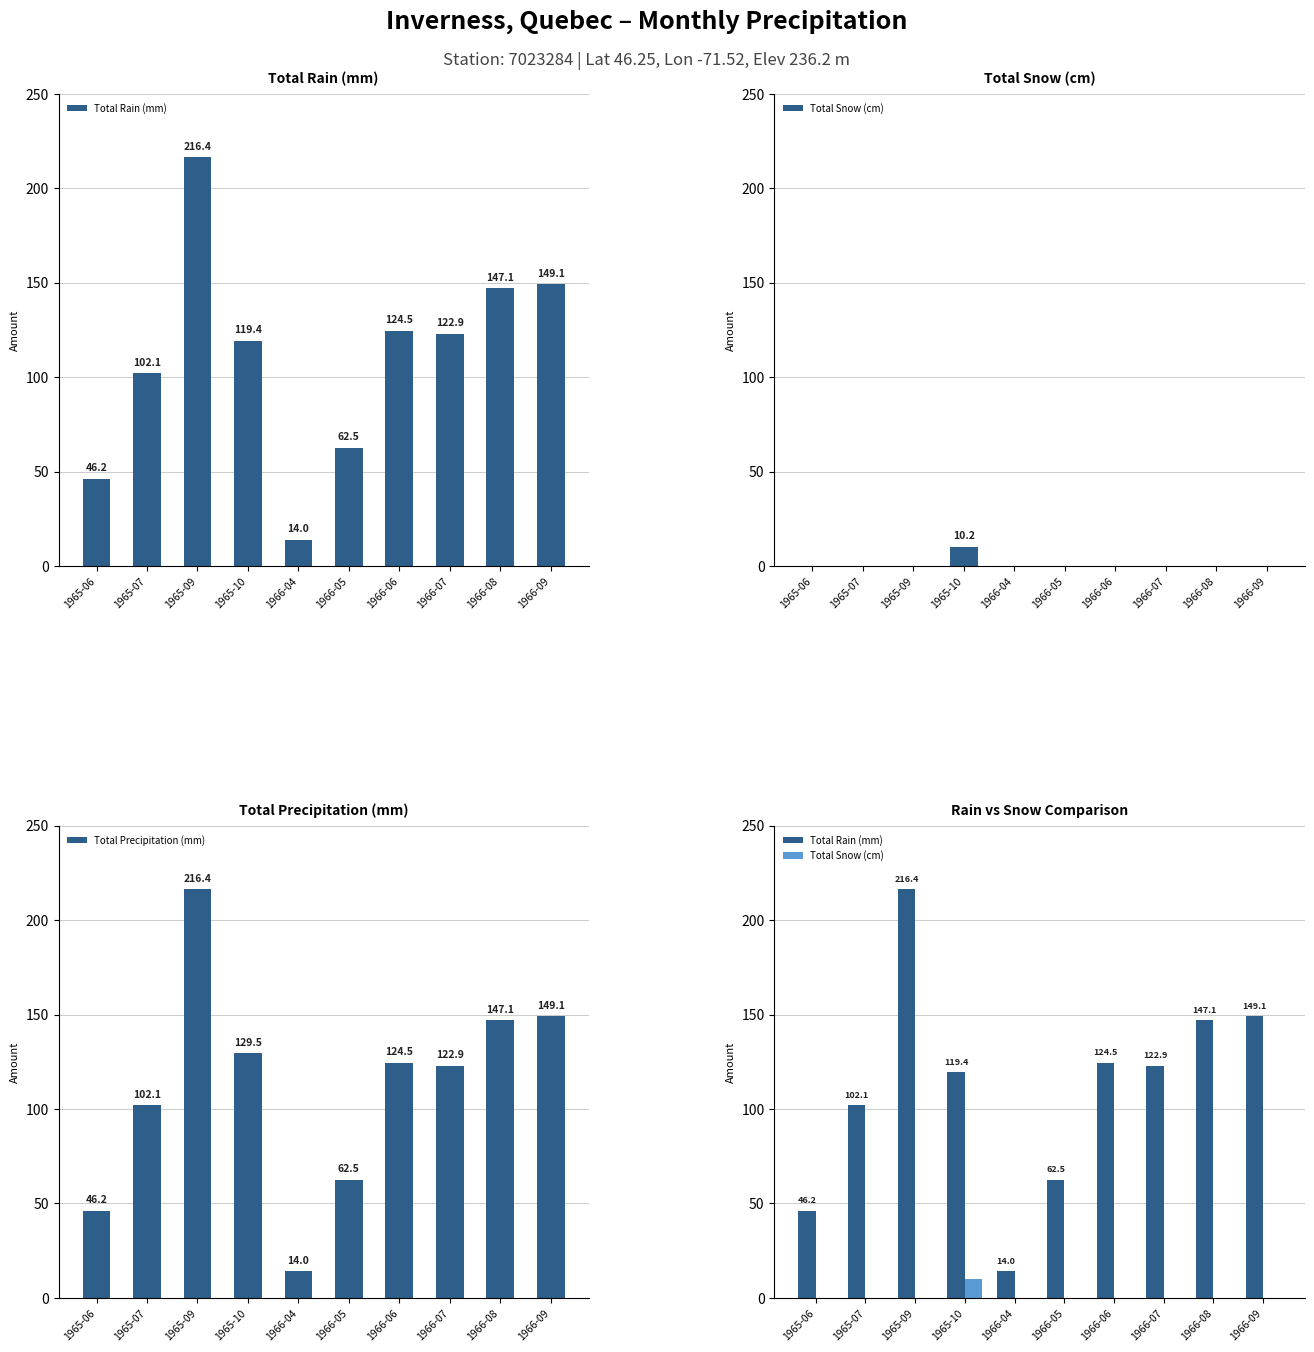

Between 1966-04 and 1966-06, which series saw the biggest shift?

Total Rain (mm)